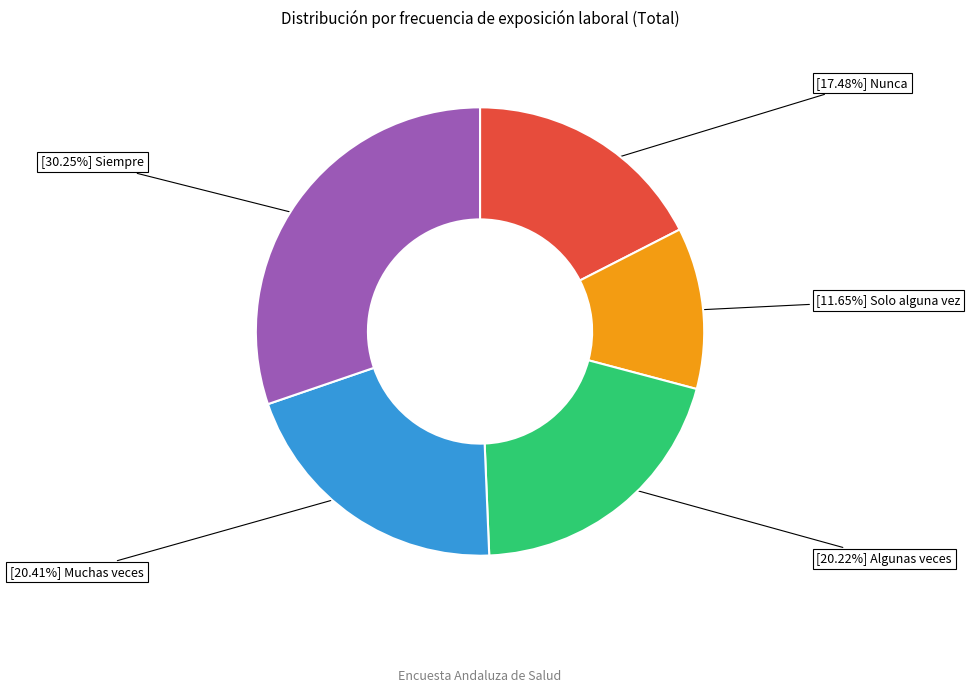

How many slices are in this pie chart?

5